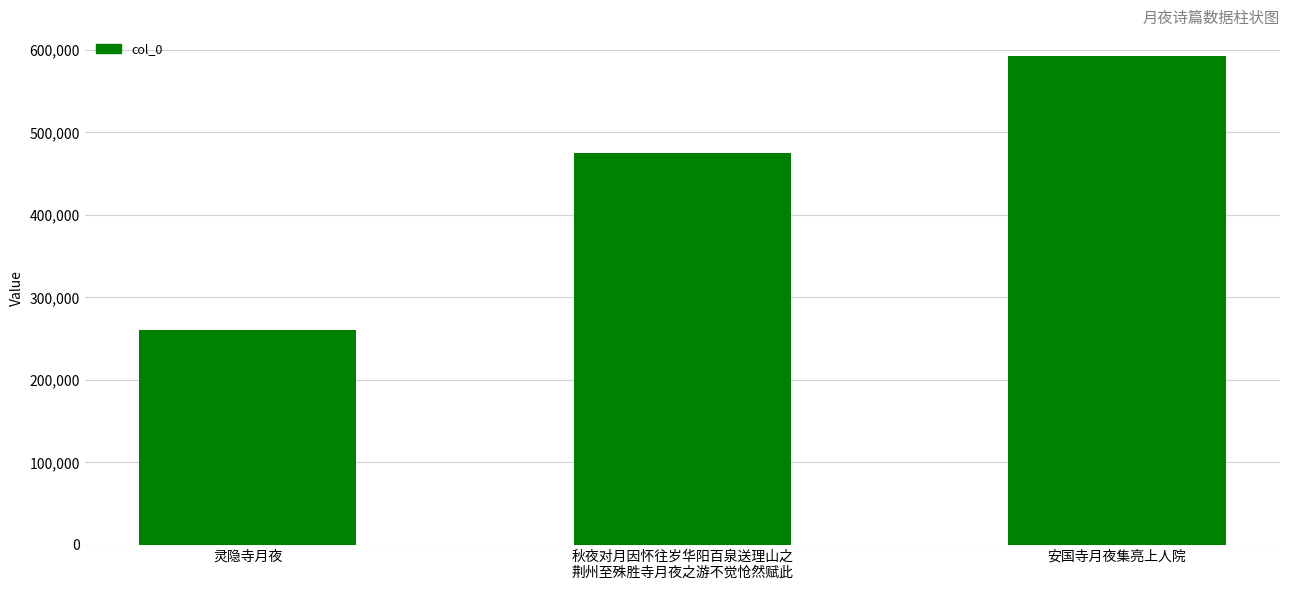

What is the difference between the maximum and minimum values?

332440